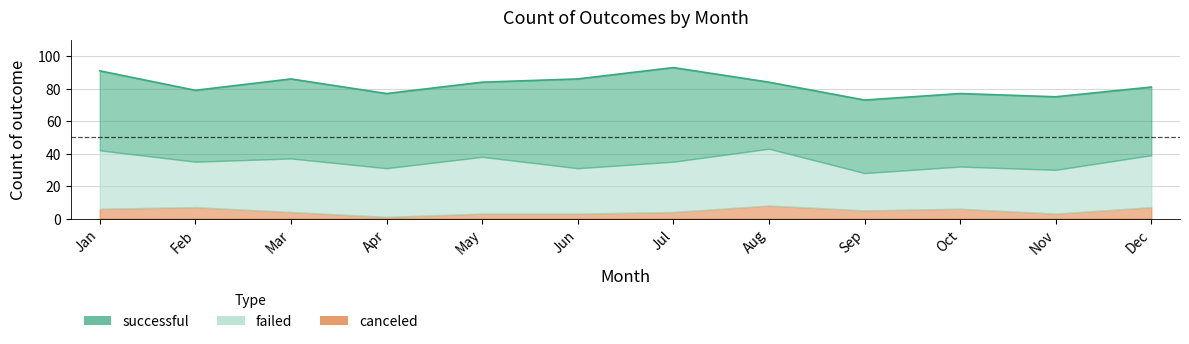

What is the difference between the maximum and second lowest values in the successful series?

16